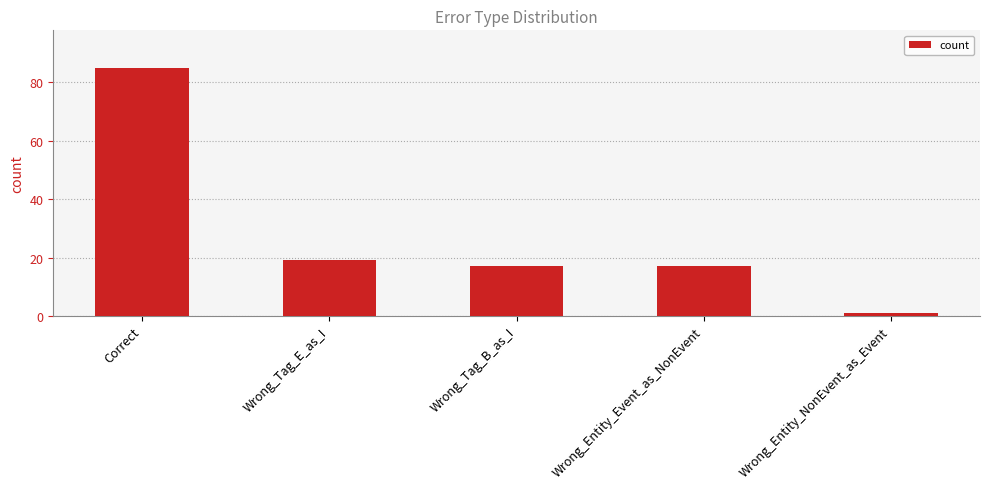

What is the label of the 4th bar from the left?

Wrong_Entity_Event_as_NonEvent